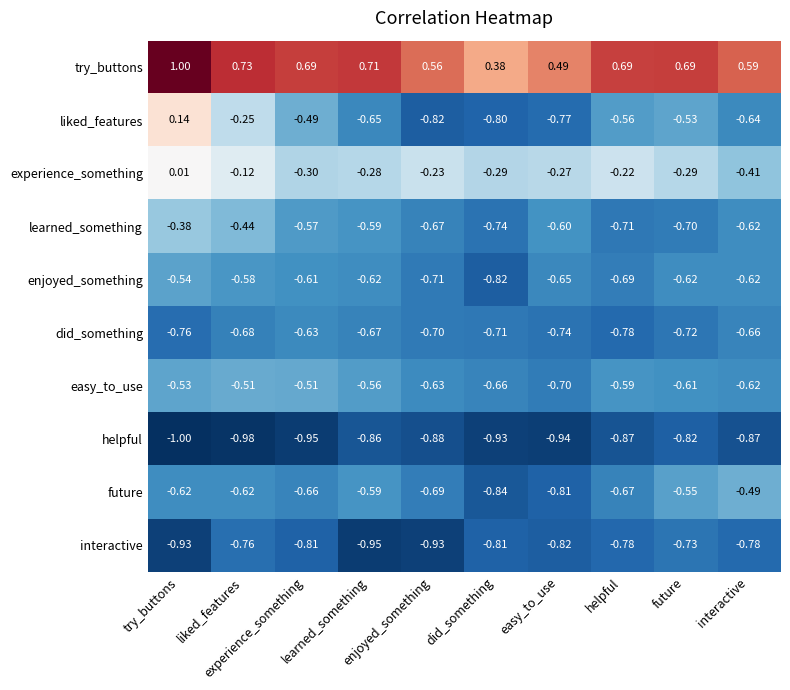

How many categories are shown in the chart?

10